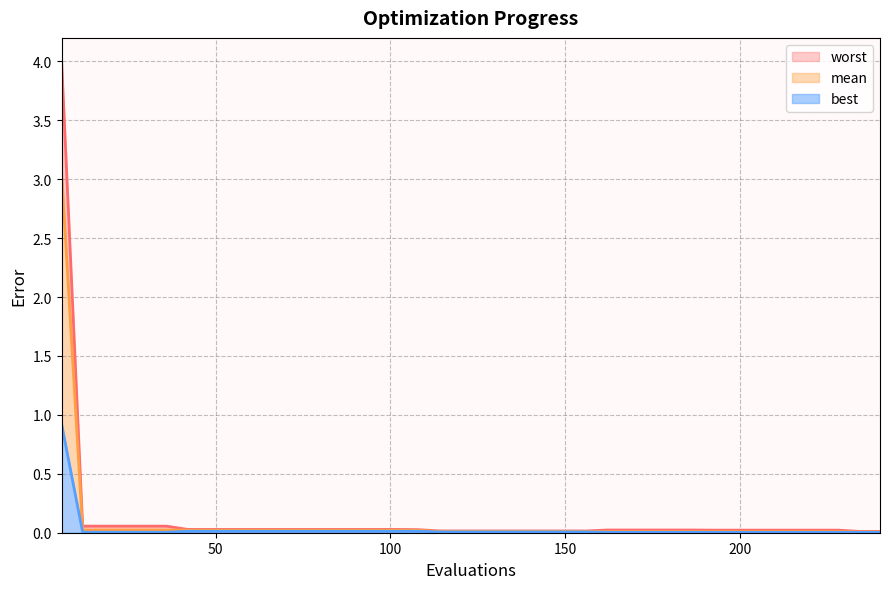

Which series has the largest total across all categories?

worst